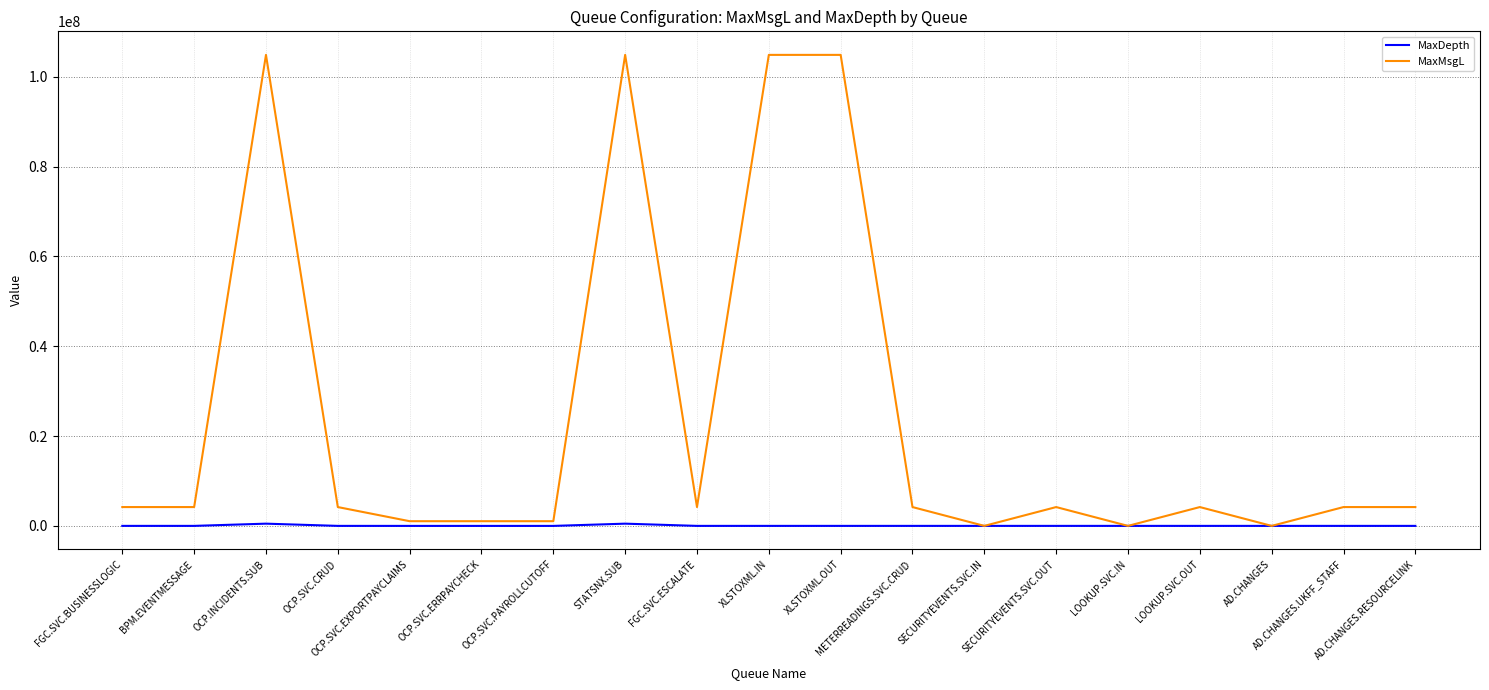

The MaxMsgL series shows 104857600 at OCP.INCIDENTS.SUB. True or false?

True